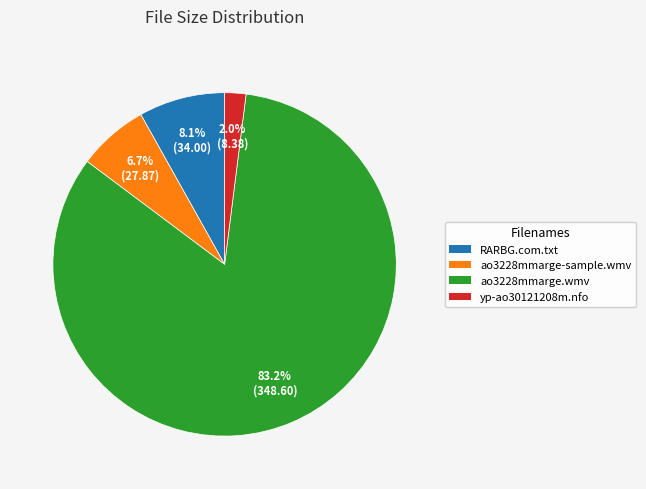

Is there any slice that represents more than half of the pie?

Yes